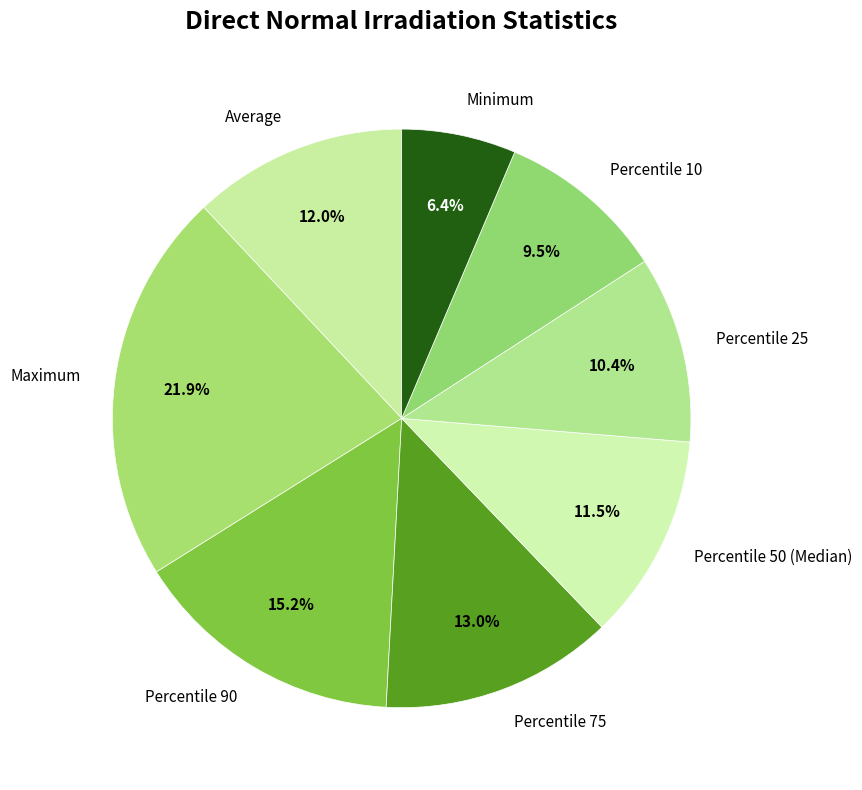

Approximately how many times larger is the value at Maximum compared to Percentile 25?

2.1